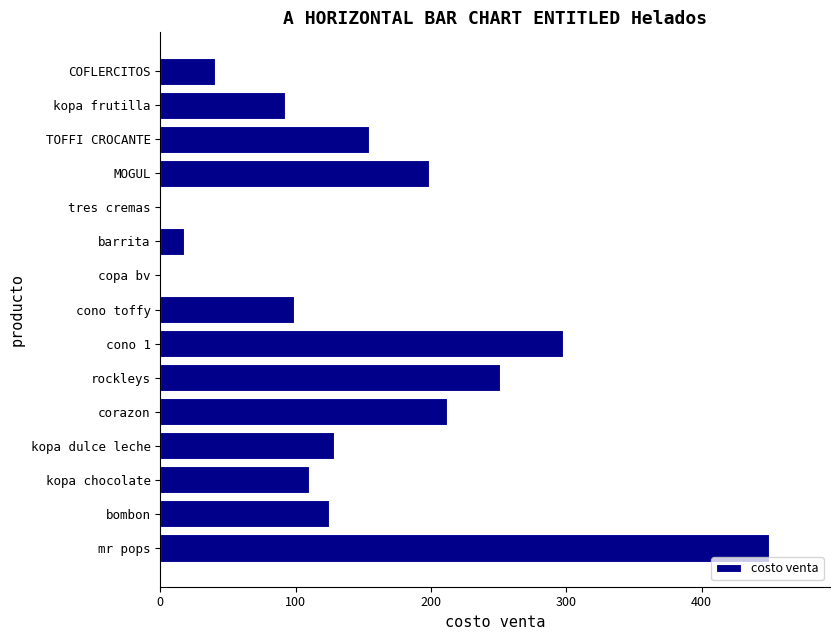

Which has a higher value, copa bv or corazon?

corazon